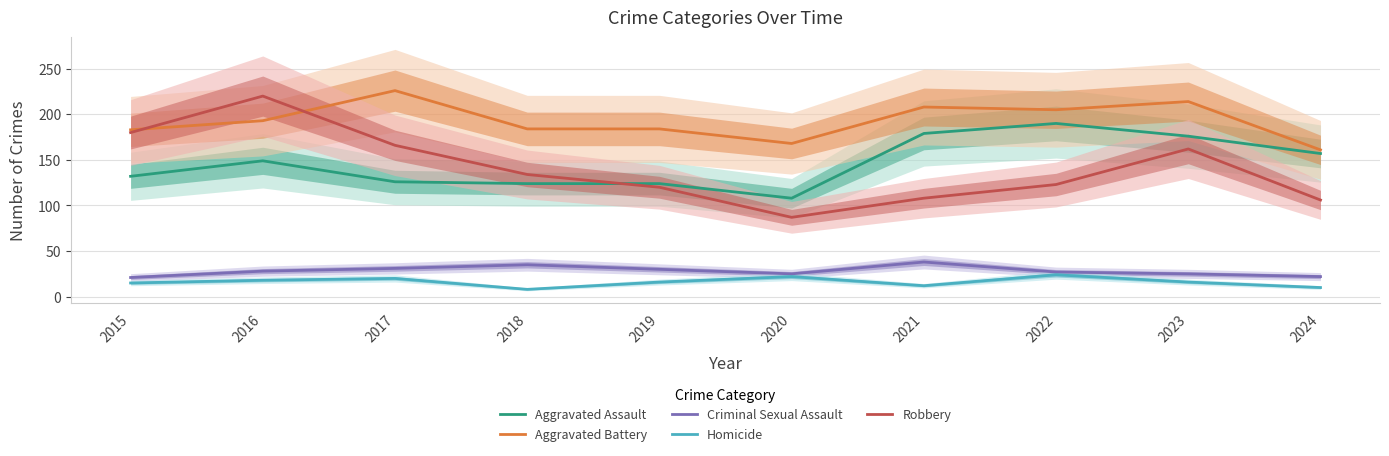

At which category does Aggravated Assault reach its first local valley?

2020